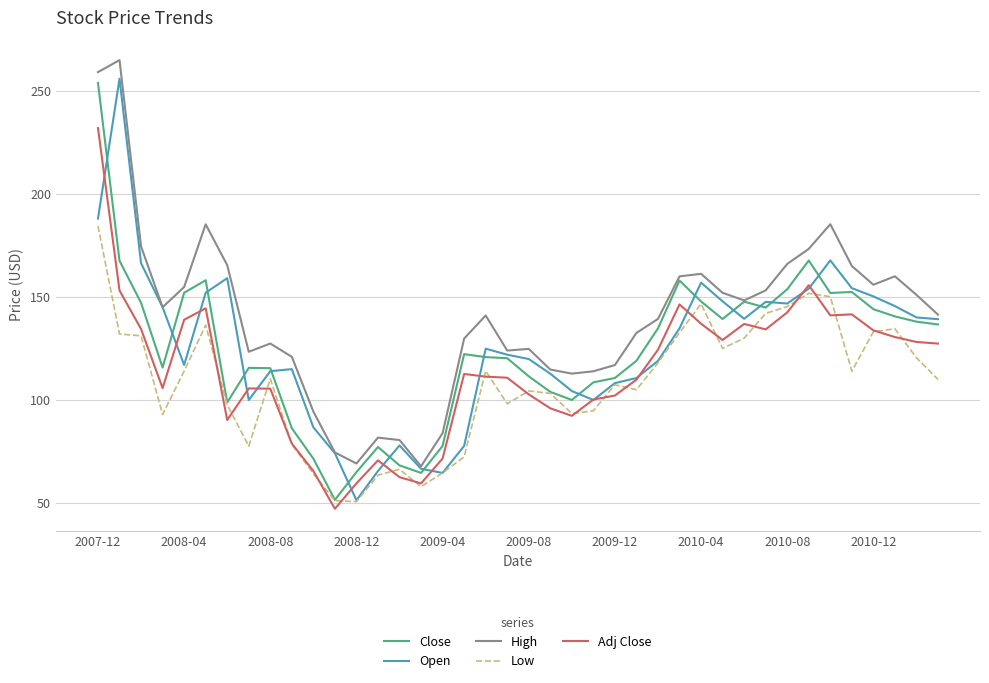

What is the maximum value for Close?

253.8